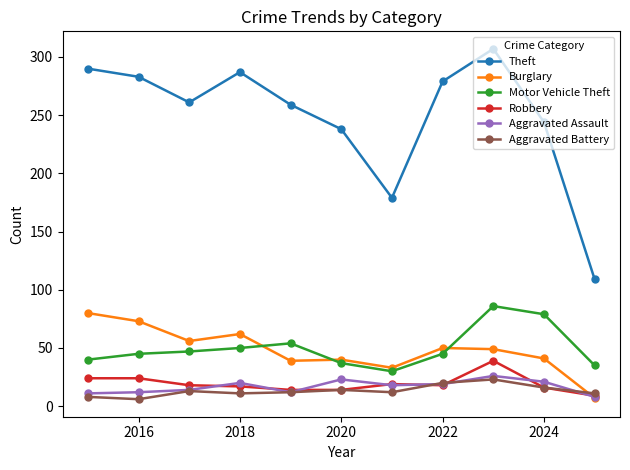

At how many categories does at least one series exceed 148?

10